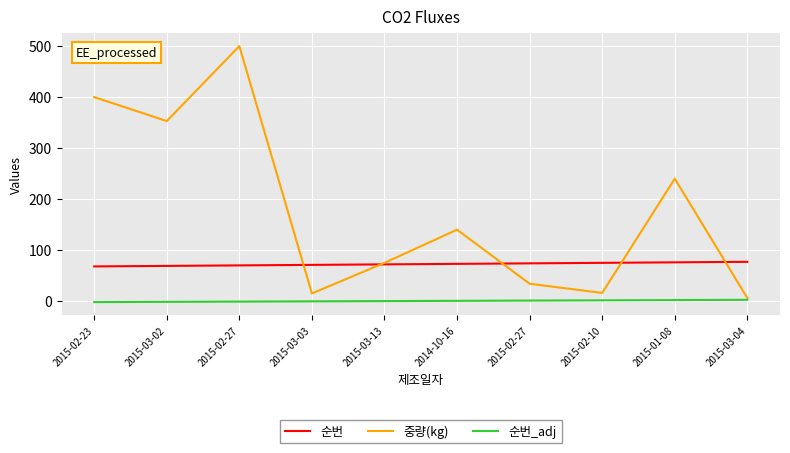

What is the sum of all 순번 values?

725.0